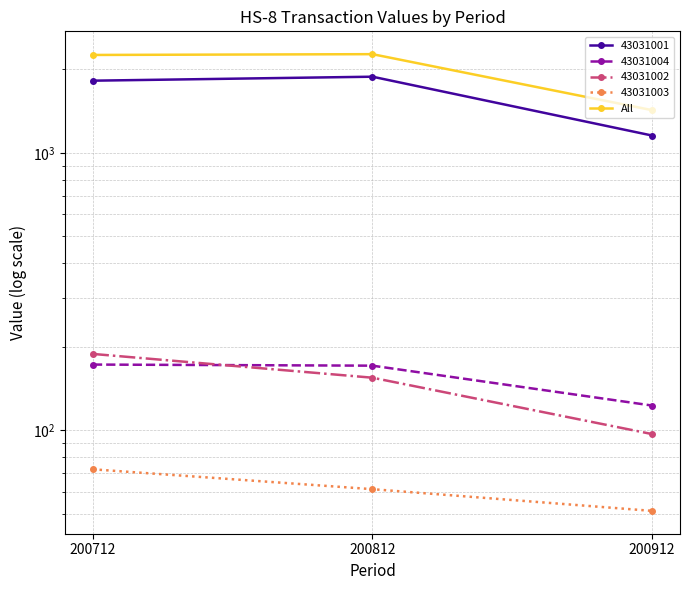

True or false: the data shows 1425.7 at 200912.

True